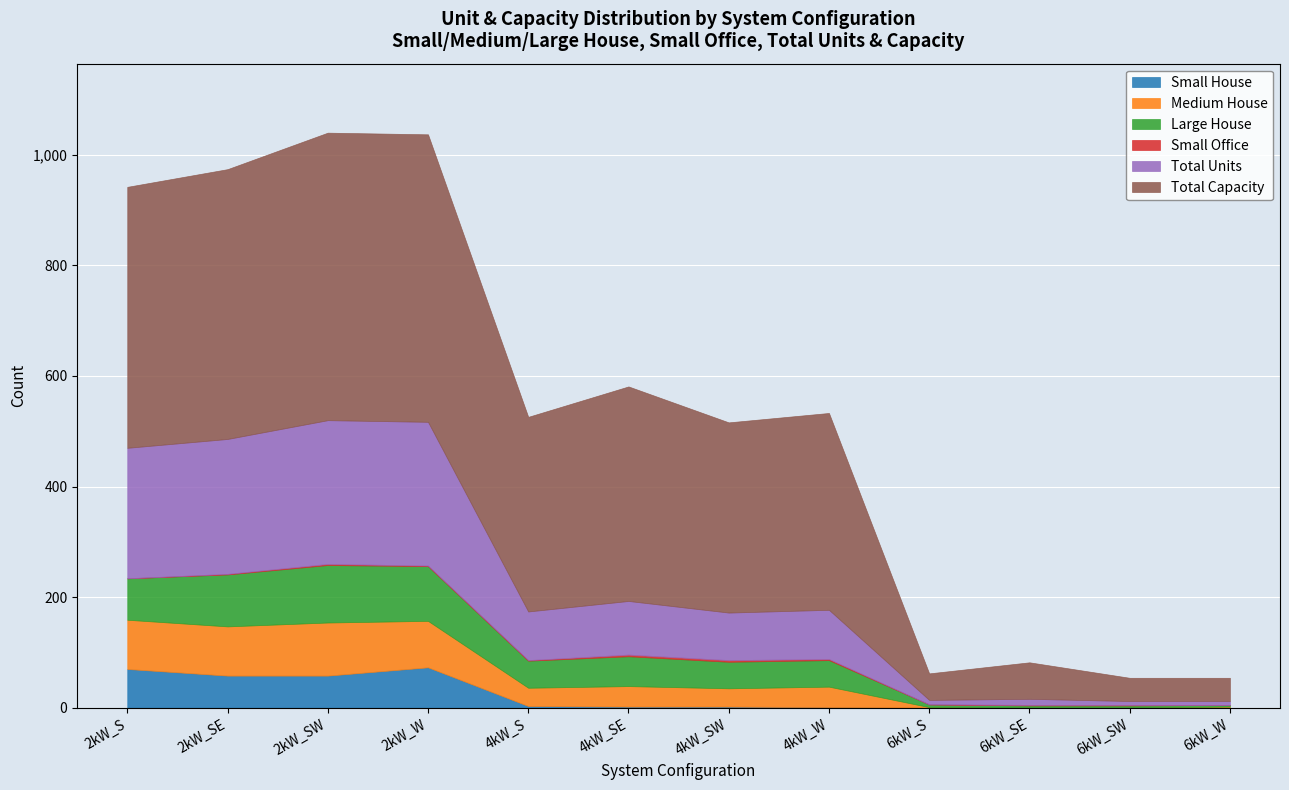

What are all the series names shown in the legend?

Small House, Medium House, Large House, Small Office, Total Units, Total Capacity